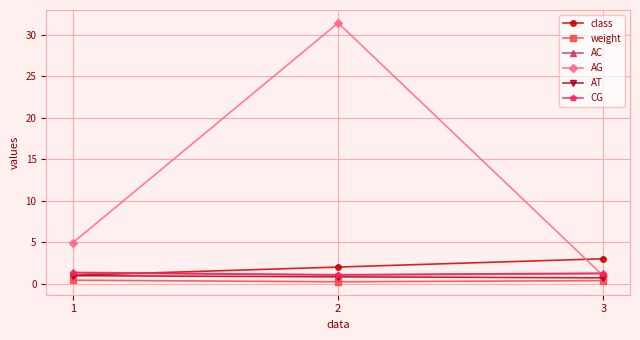

What is the maximum value for class?

3.0